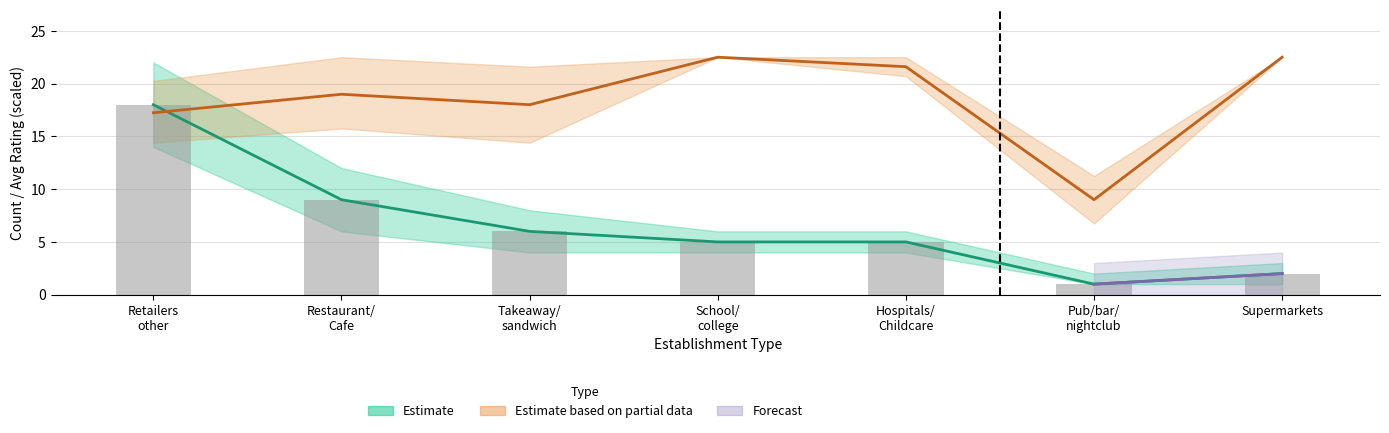

What is the label of the 1st bar from the left?

Retailers
other